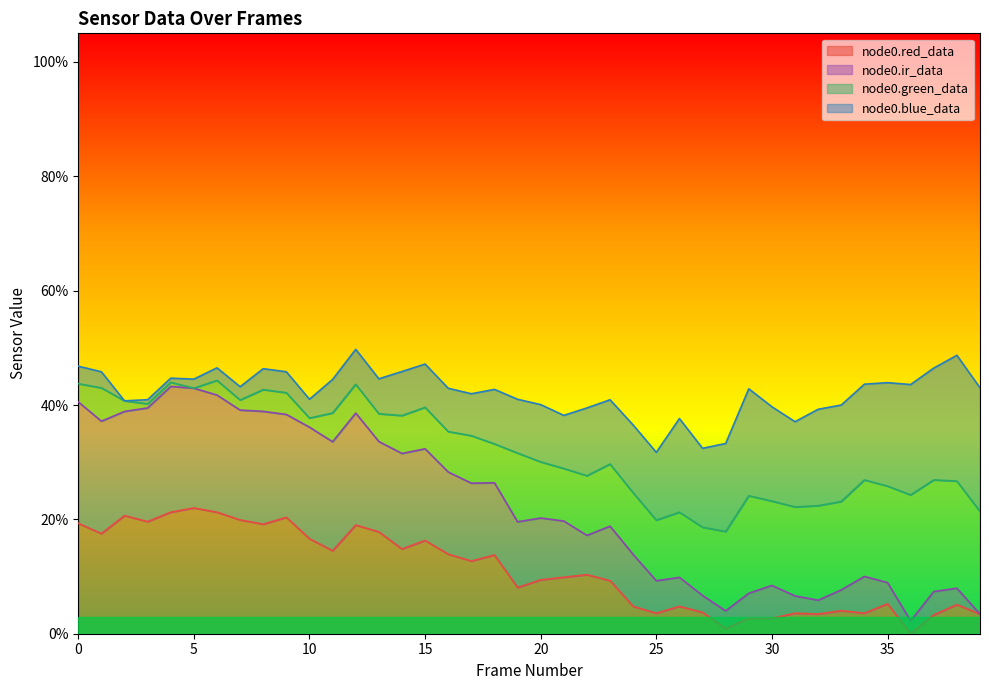

At which category is the sum across all series the highest?

5